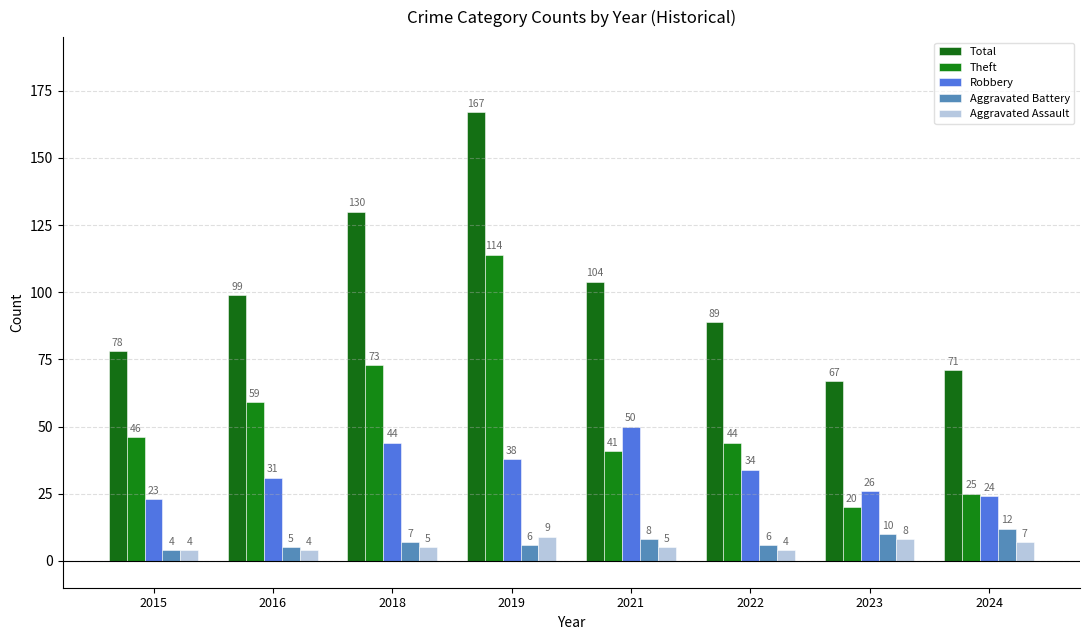

Which category has the highest value across all series?

2019